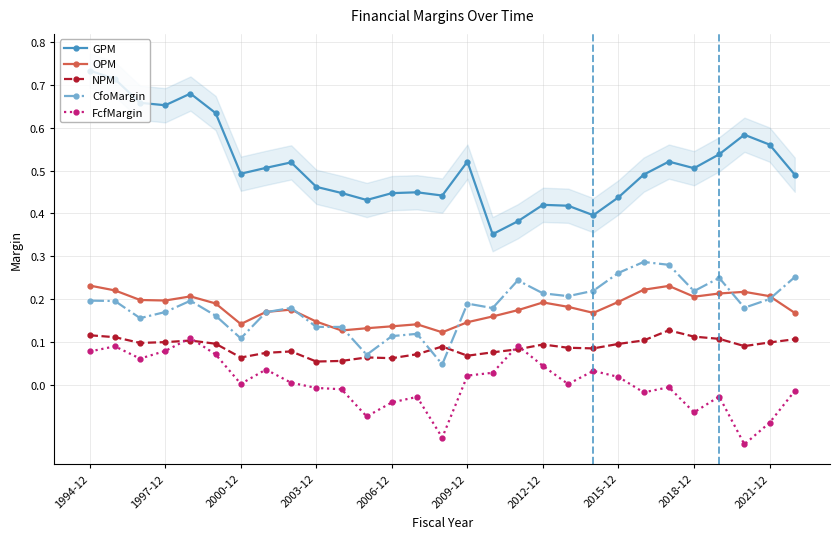

True or false: CfoMargin has more than 1 points higher than both neighbors.

True